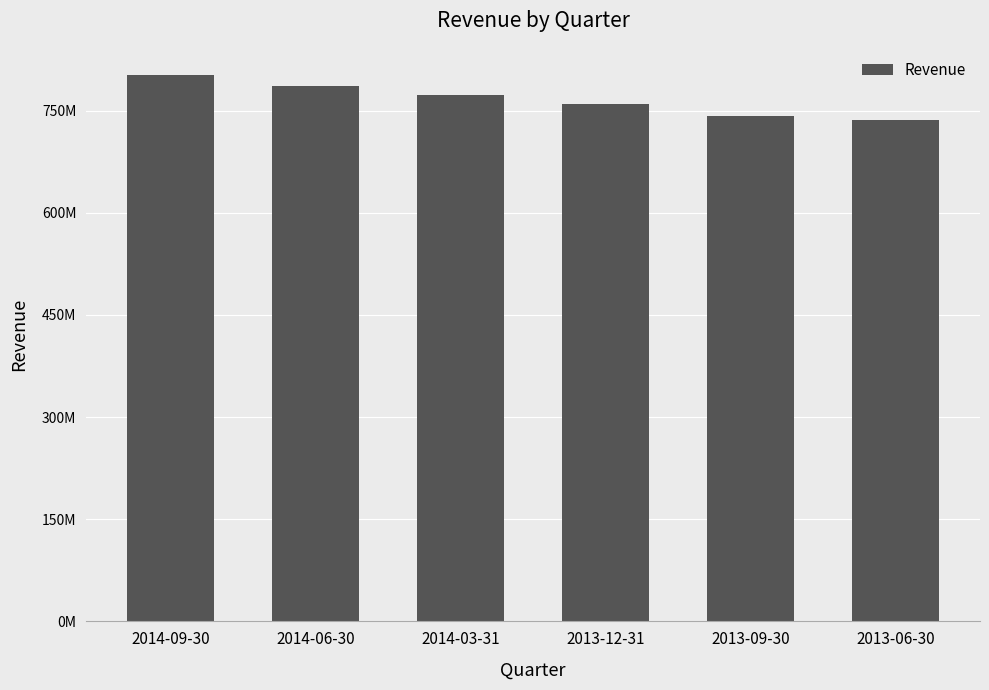

What is the average value?

766065500